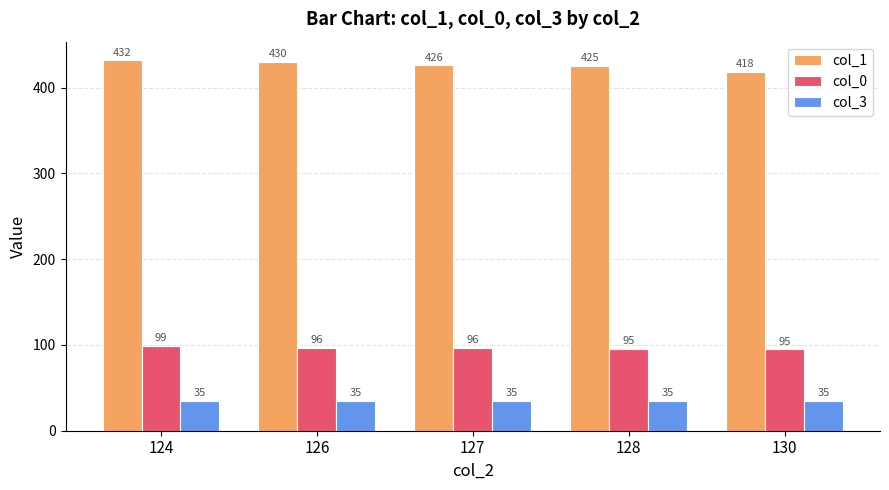

The col_3 series shows 35.0 at 130. True or false?

True